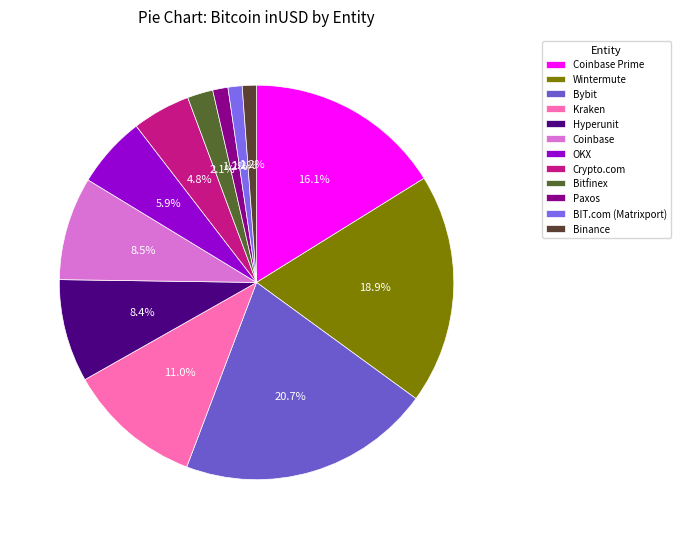

What is the smallest slice in the pie chart?

BIT.com (Matrixport)